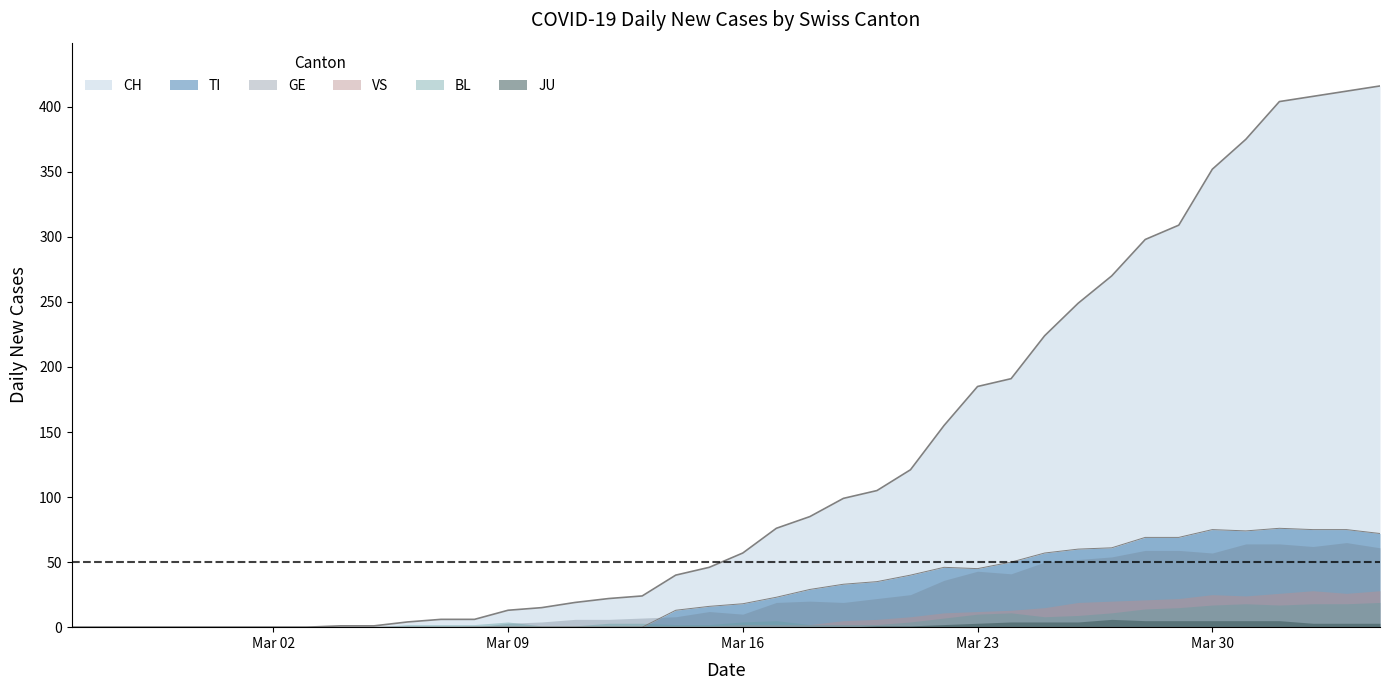

How many positive values does the BL series have?

30